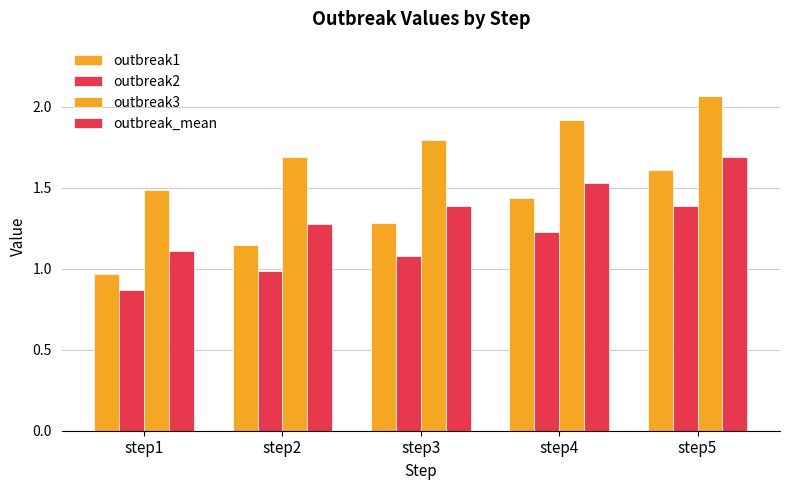

List the labels in order of outbreak2 value, smallest first.

step1, step2, step3, step4, step5